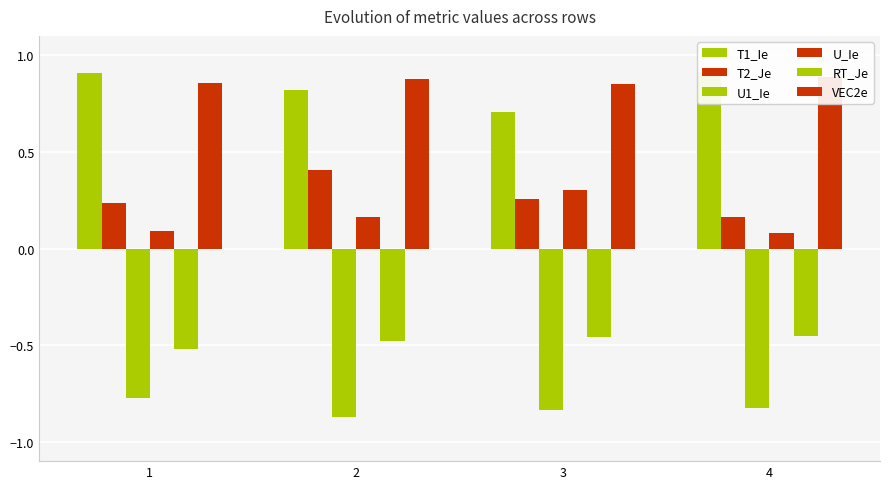

Where is U_Ie nearest to the value 0?

4